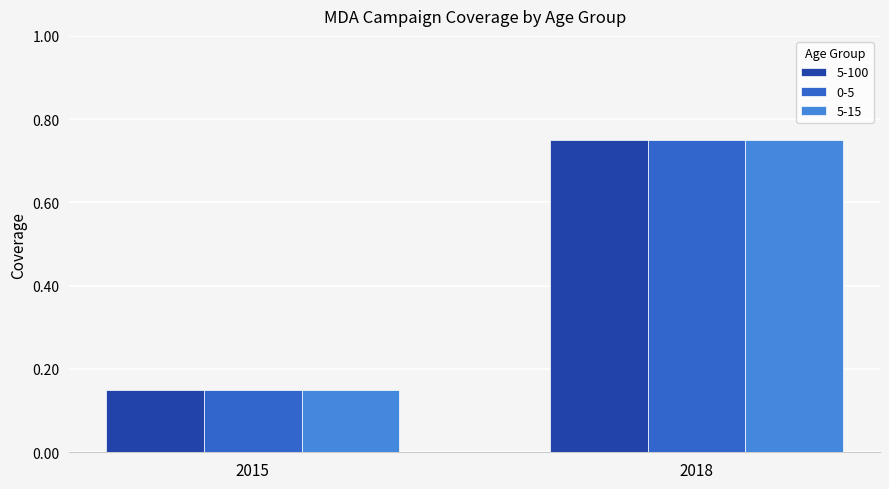

Which category has the lowest value in the 5-15 series?

2015